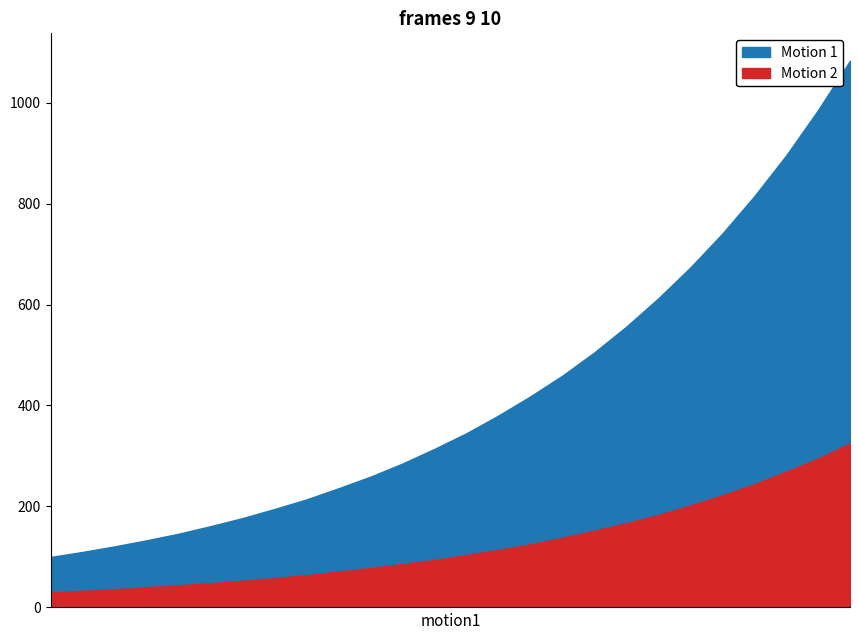

The patients series shows 279 at Galle. True or false?

False